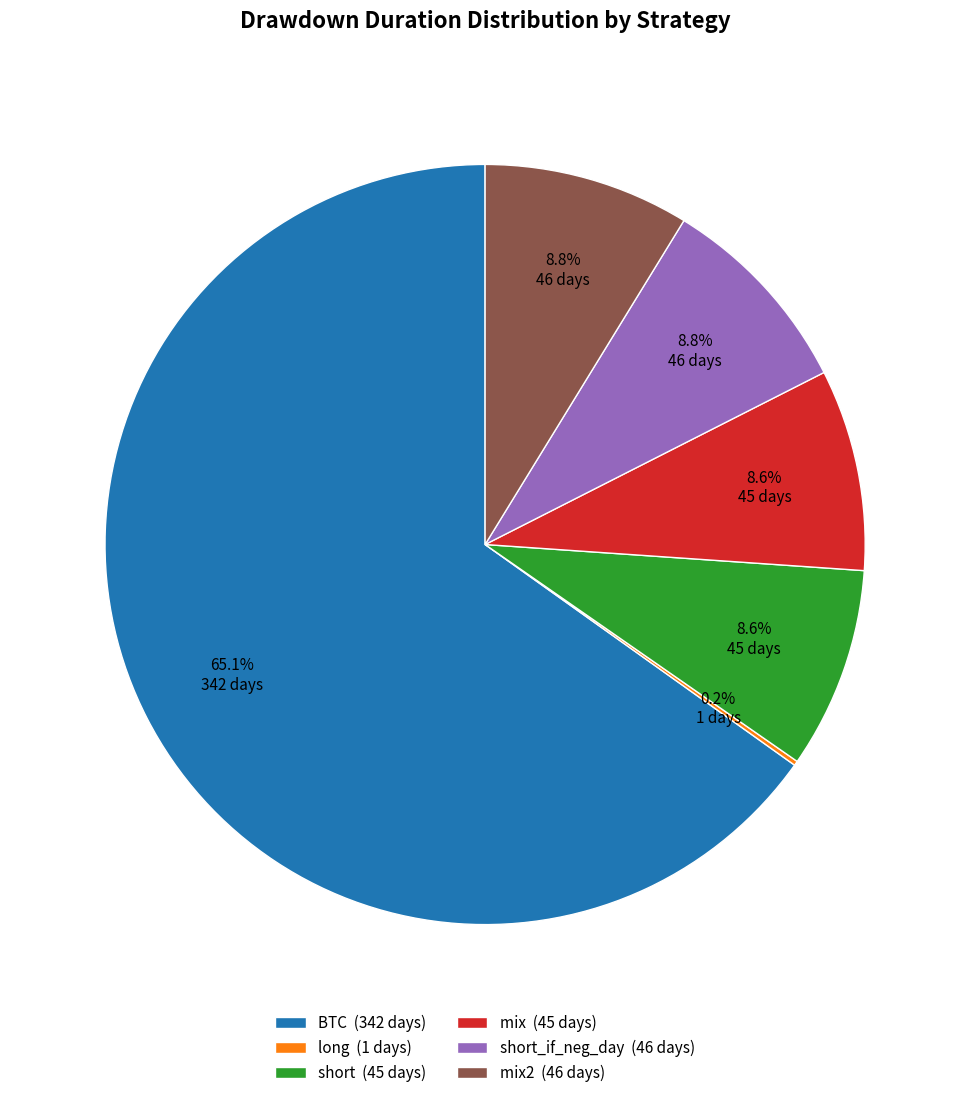

What is the ratio of the value at BTC (342 days) to the value at mix2 (46 days)?

7.4